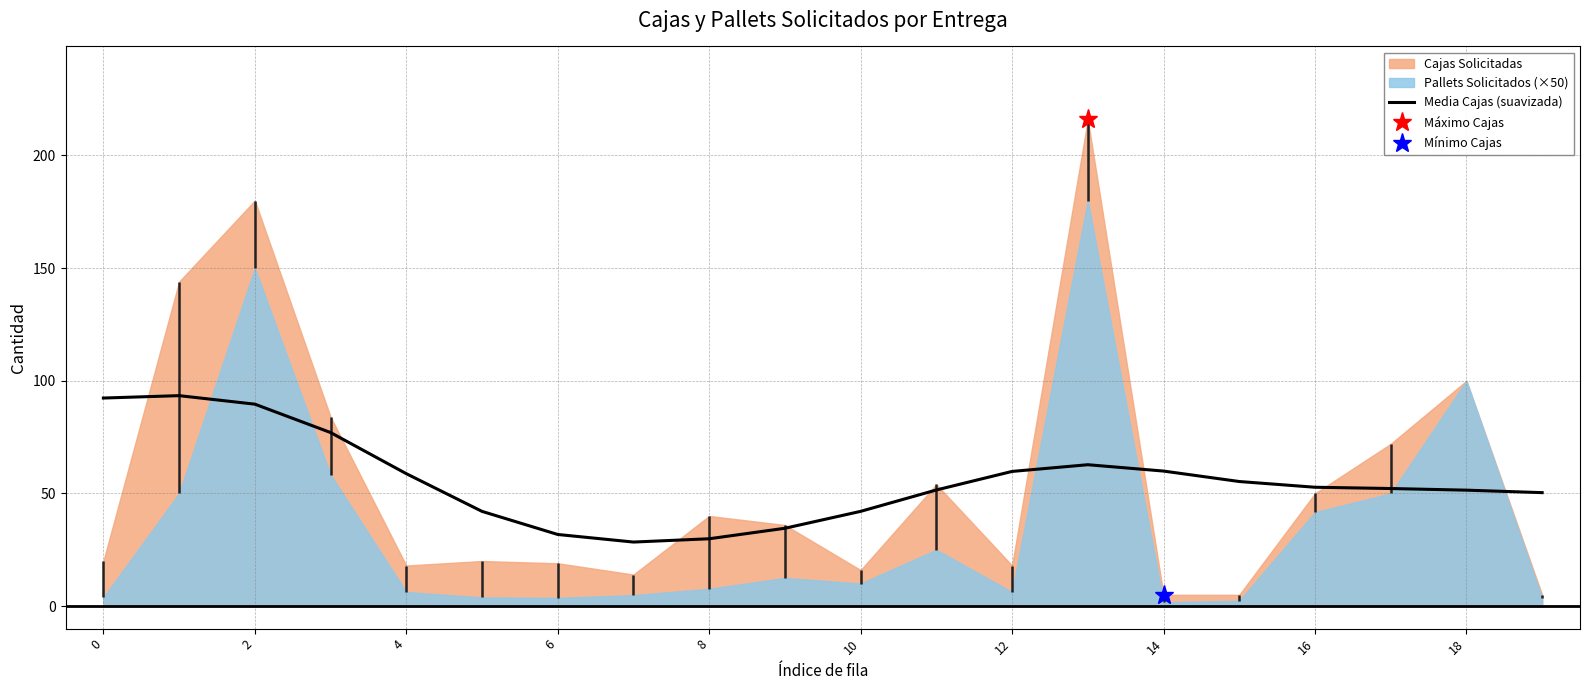

Is it true that the value at 0 is 141.8?

False